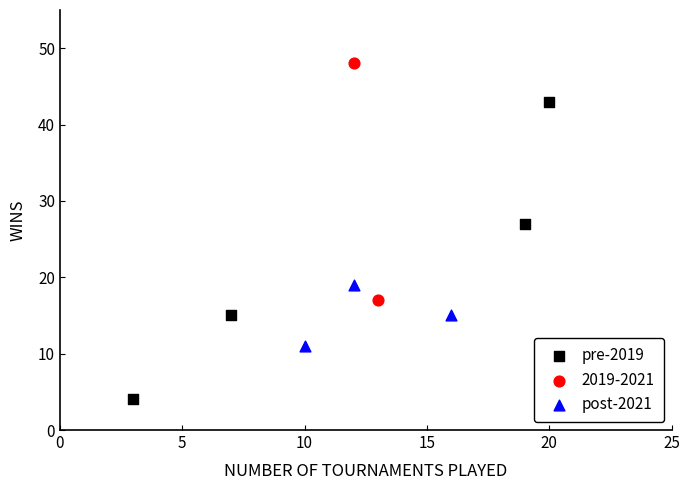

What are all the series names shown in the legend?

pre-2019, 2019-2021, post-2021